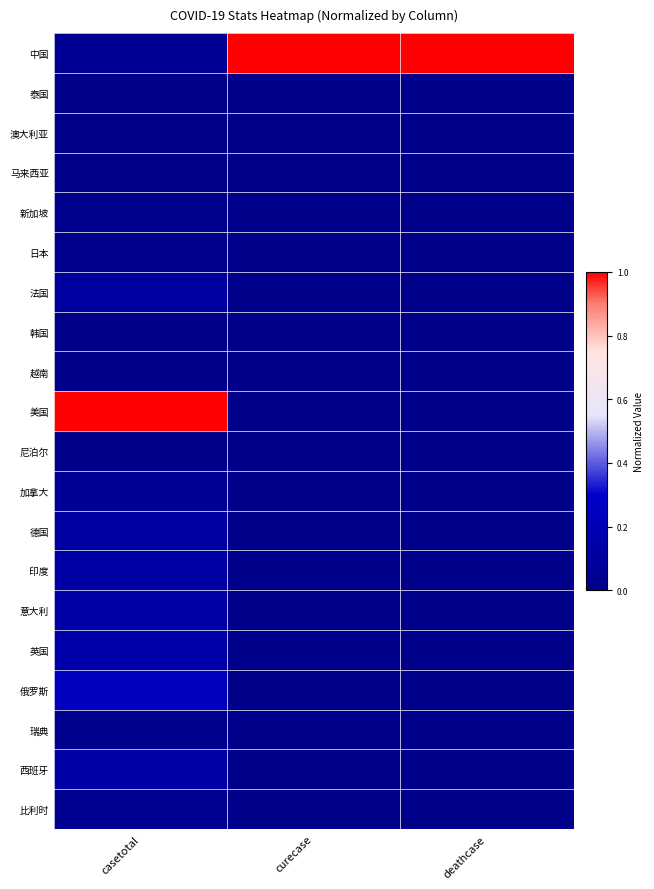

Reading right to left, what are all the values shown in this chart?

中国: deathcase=1.0	curecase=1.0	casetotal=0.0
泰国: deathcase=0.0	curecase=0.0	casetotal=0.0
澳大利亚: deathcase=0.0	curecase=0.0	casetotal=0.0
马来西亚: deathcase=0.0	curecase=0.0	casetotal=0.0
新加坡: deathcase=0.0	curecase=0.0	casetotal=0.0
日本: deathcase=0.0	curecase=0.0	casetotal=0.0
法国: deathcase=0.0	curecase=0.0	casetotal=0.1
韩国: deathcase=0.0	curecase=0.0	casetotal=0.0
越南: deathcase=0.0	curecase=0.0	casetotal=0.0
美国: deathcase=0.0	curecase=0.0	casetotal=1.0
尼泊尔: deathcase=0.0	curecase=0.0	casetotal=0.0
加拿大: deathcase=0.0	curecase=0.0	casetotal=0.1
德国: deathcase=0.0	curecase=0.0	casetotal=0.1
印度: deathcase=0.0	curecase=0.0	casetotal=0.1
意大利: deathcase=0.0	curecase=0.0	casetotal=0.1
英国: deathcase=0.0	curecase=0.0	casetotal=0.2
俄罗斯: deathcase=0.0	curecase=0.0	casetotal=0.2
瑞典: deathcase=0.0	curecase=0.0	casetotal=0.0
西班牙: deathcase=0.0	curecase=0.0	casetotal=0.1
比利时: deathcase=0.0	curecase=0.0	casetotal=0.0